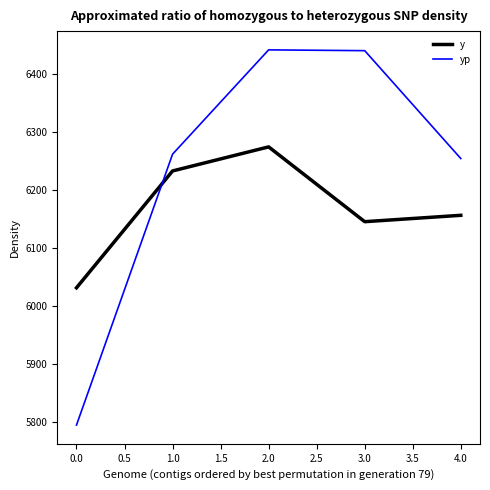

List the series in order of their peak value, highest first.

yp, y